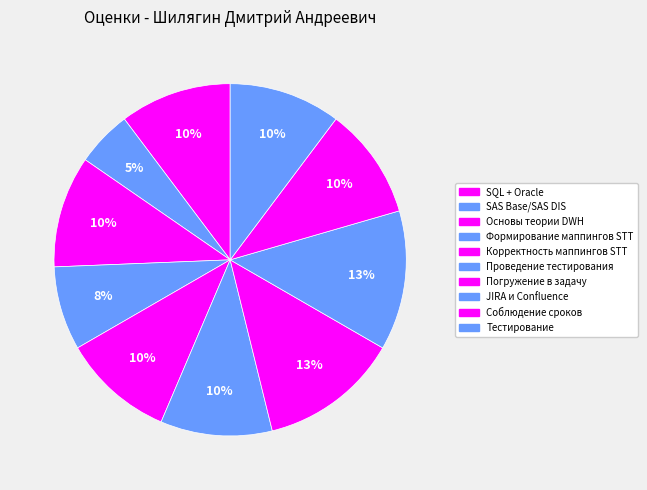

Which slice is the largest?

Погружение в задачу